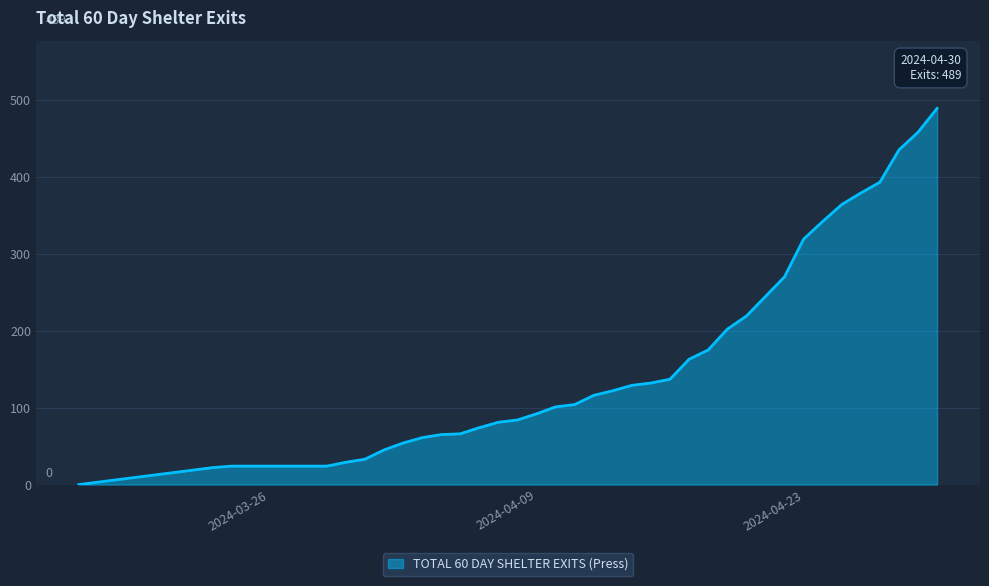

What is the difference between the maximum and minimum values?

489